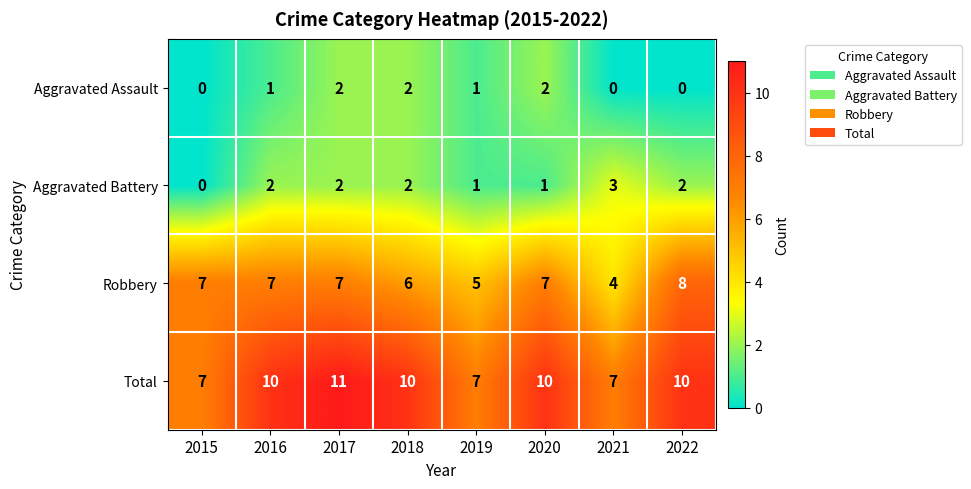

True or false: Aggravated Battery has a value of 3 at 2017.

False